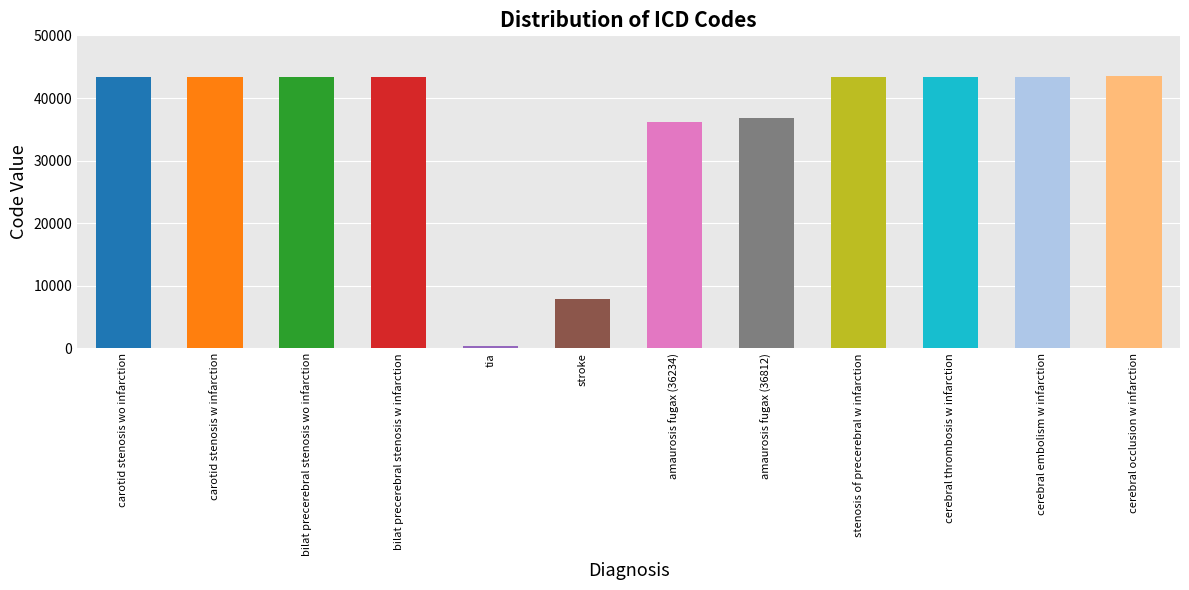

Does the chart contain any negative values?

No